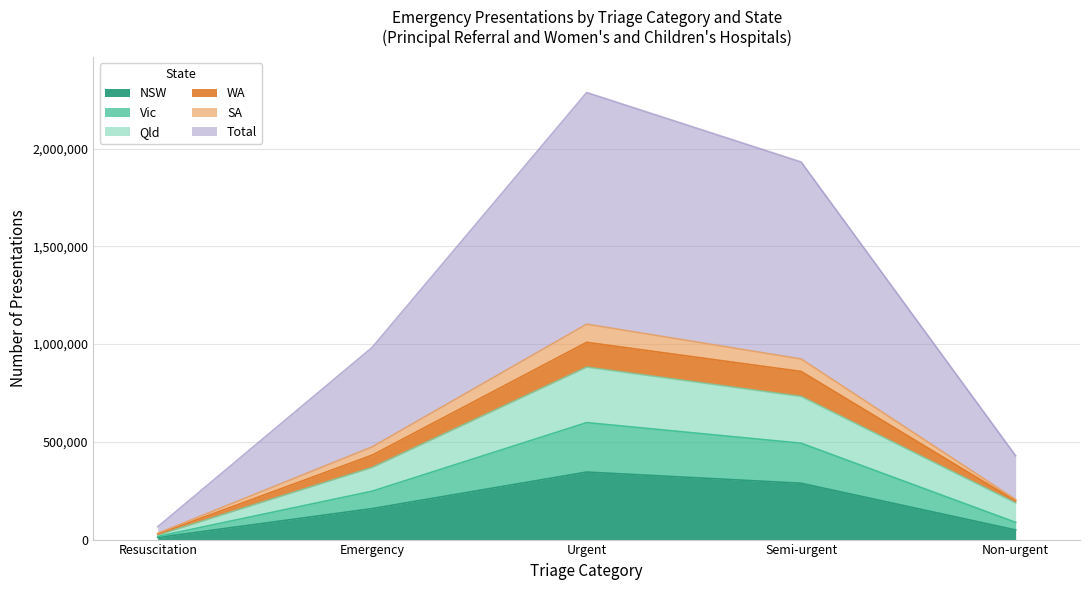

Is the value of NSW at Semi-urgent greater than the value of SA at Resuscitation?

Yes